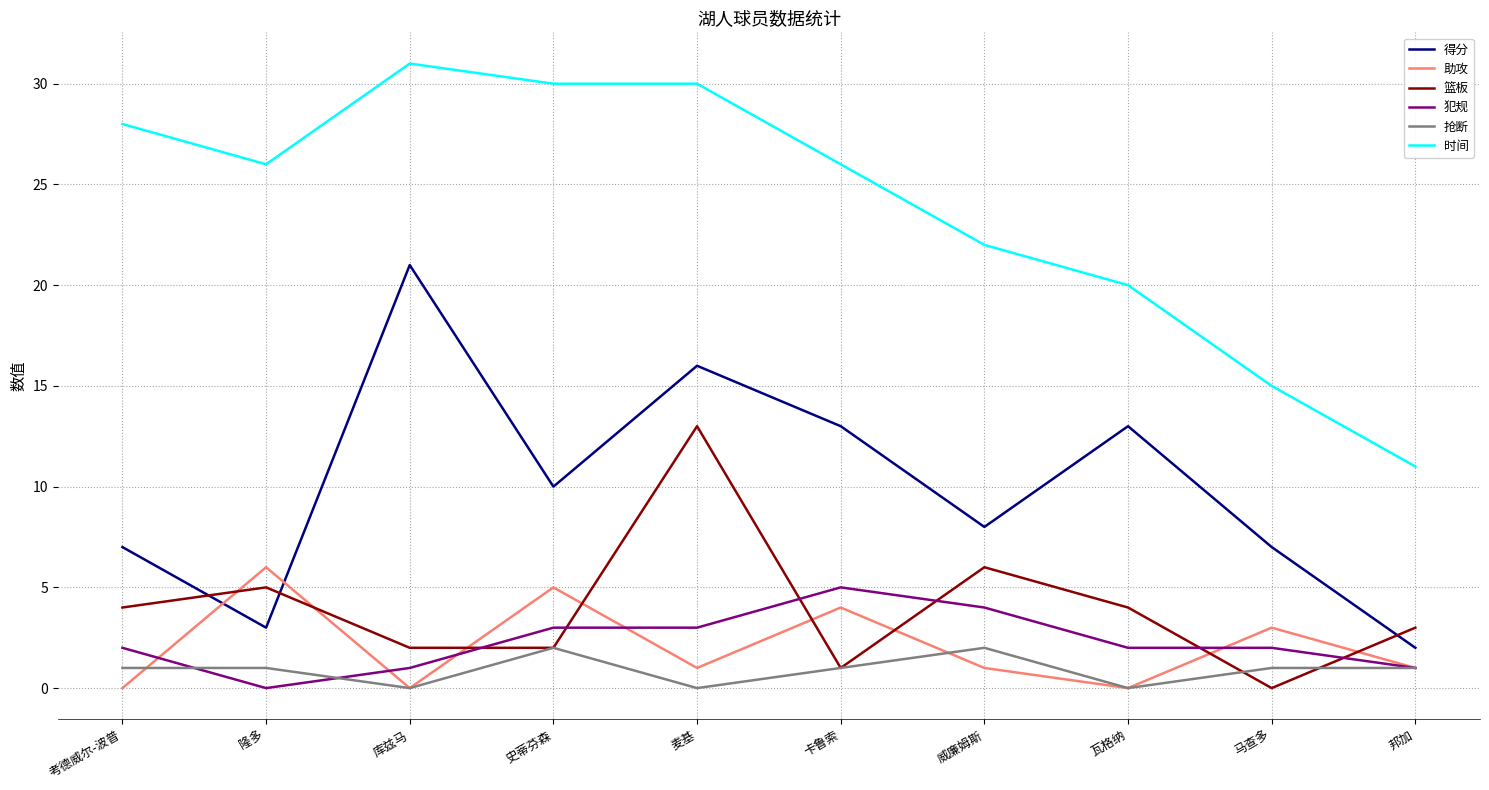

What is the maximum value shown in the chart?

31